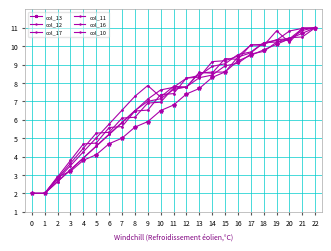

True or false: col_17 has more than 2 points higher than both neighbors.

False